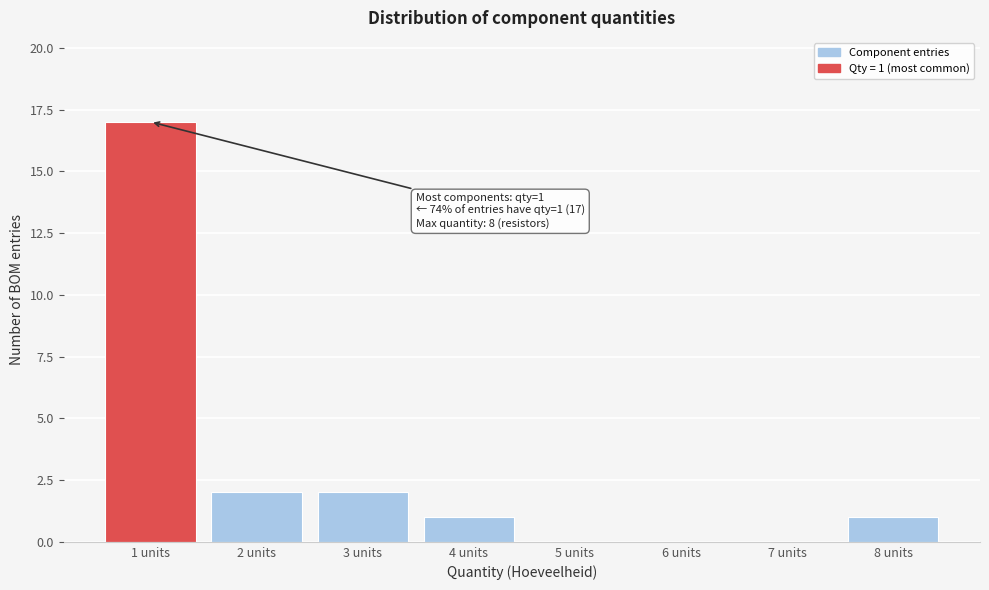

Over which range of the x-axis is the bar tallest?

0.5 to 1.5